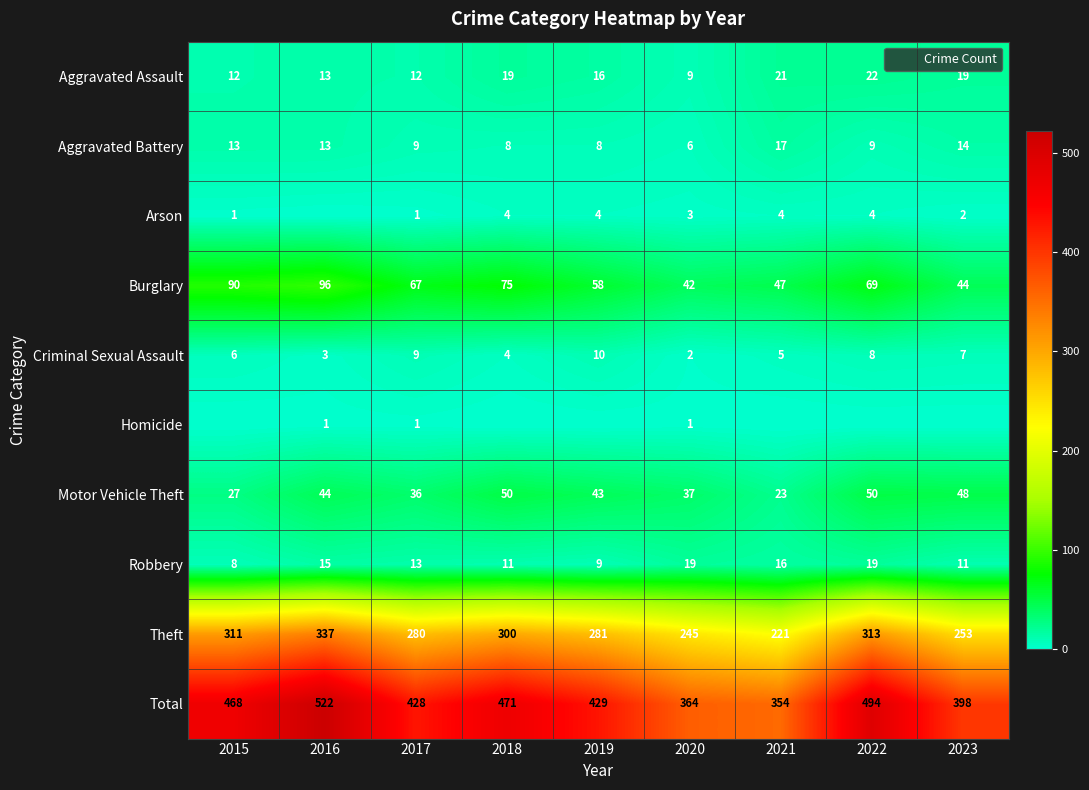

The Aggravated Battery series shows 23 at 2016. True or false?

False